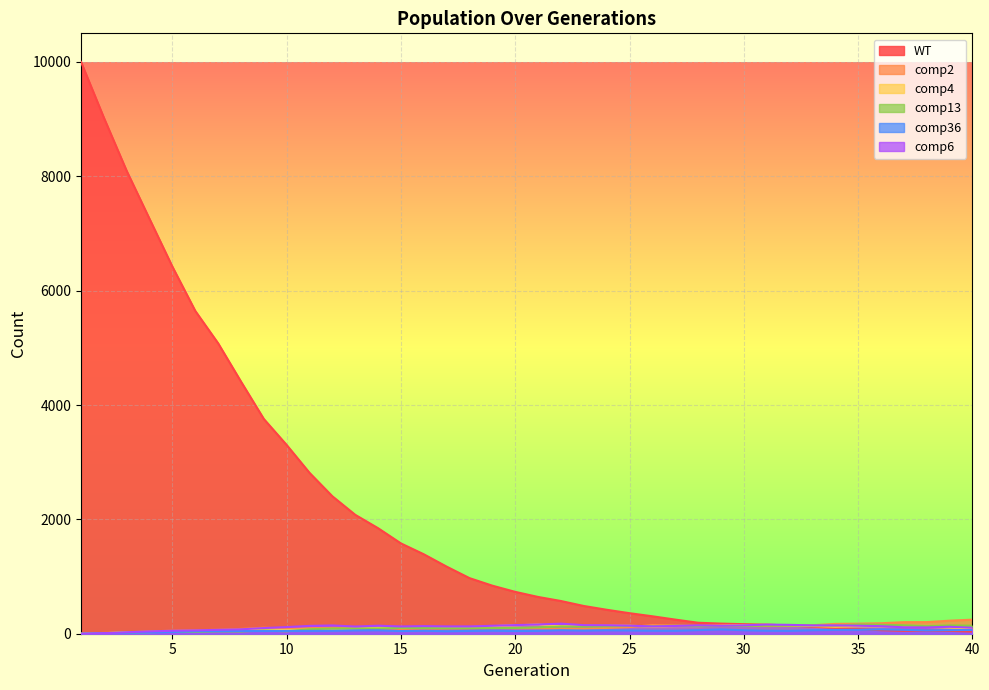

What are all the series names shown in the legend?

WT, comp2, comp4, comp13, comp36, comp6